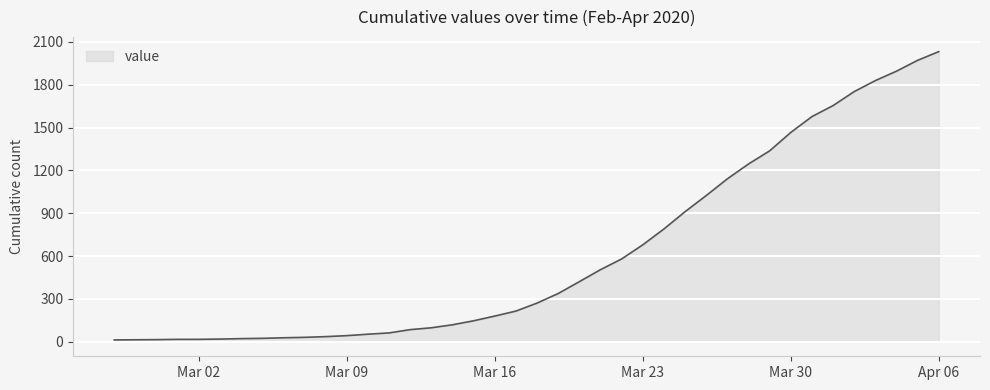

What is the difference between the maximum and minimum values?

2019